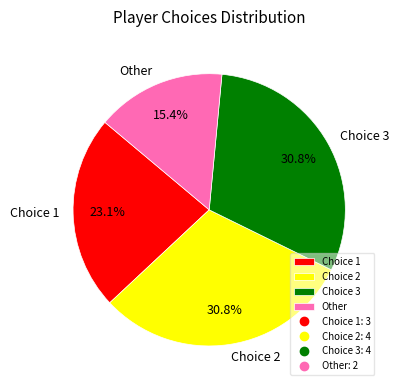

Combined, do Choice 1 and Choice 2 account for over 50%?

Yes